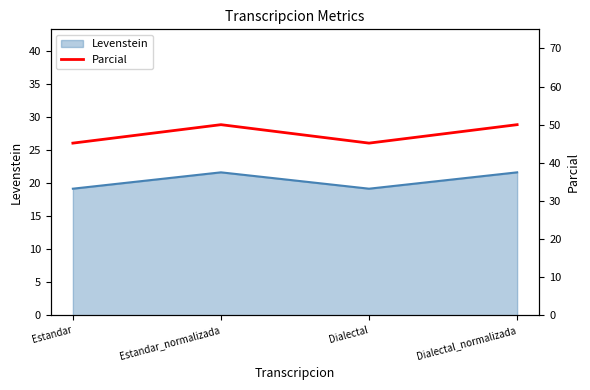

Rank the categories by value from lowest to highest.

Estandar, Dialectal, Estandar_normalizada, Dialectal_normalizada